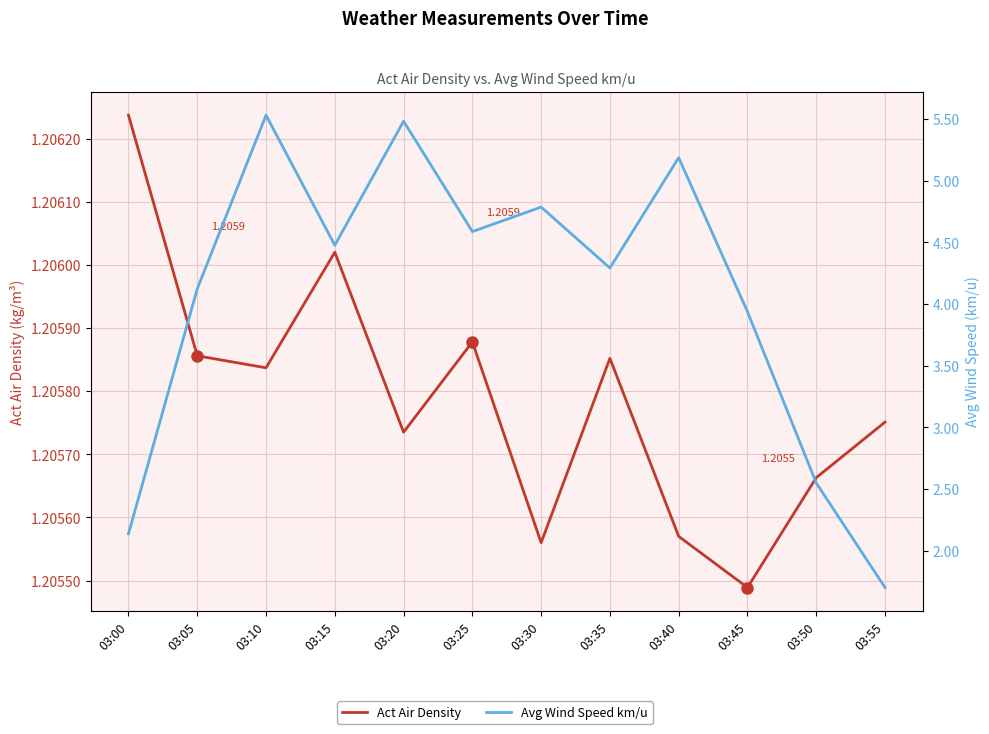

What is the total value across all series at 03:50?

3.8